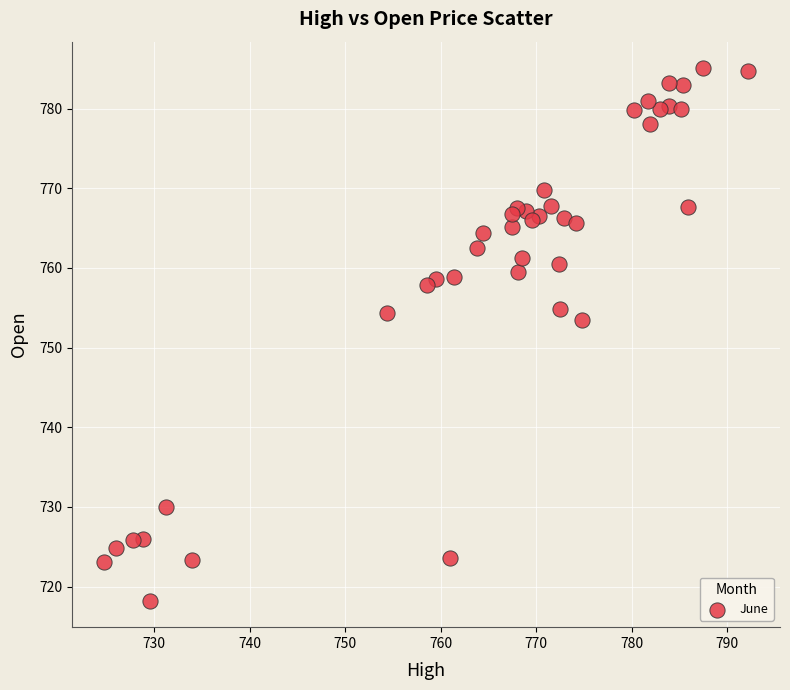

What Y value in the scatter plot is closest to 751?

753.4